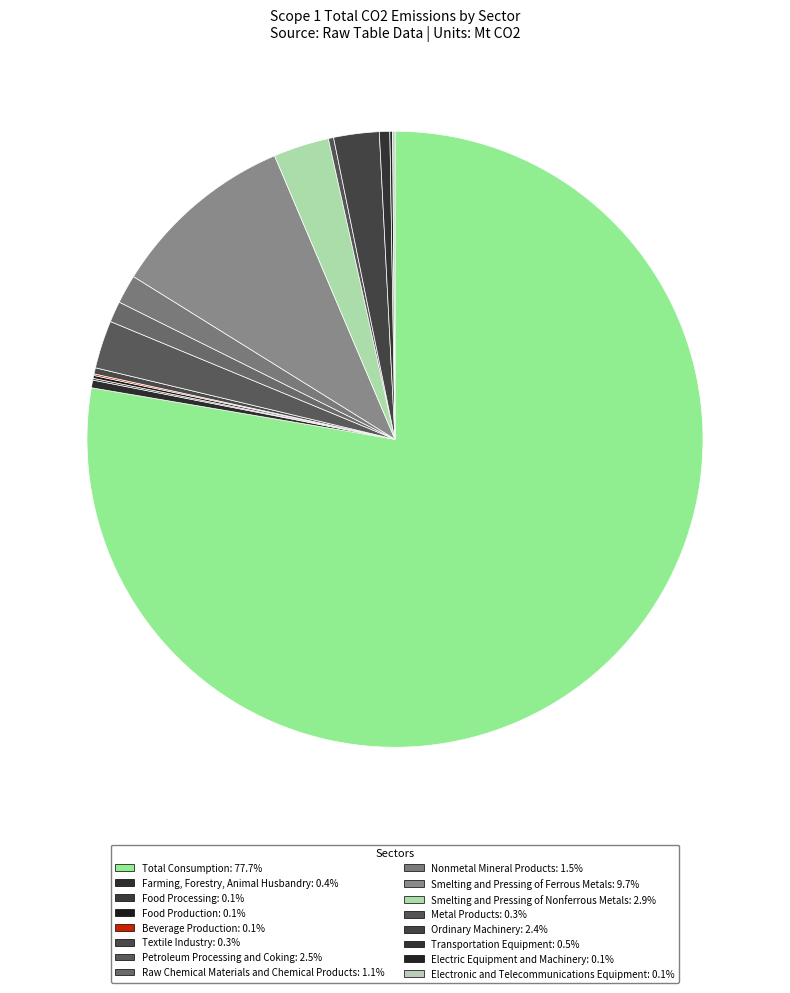

Count the number of slices in the pie.

16